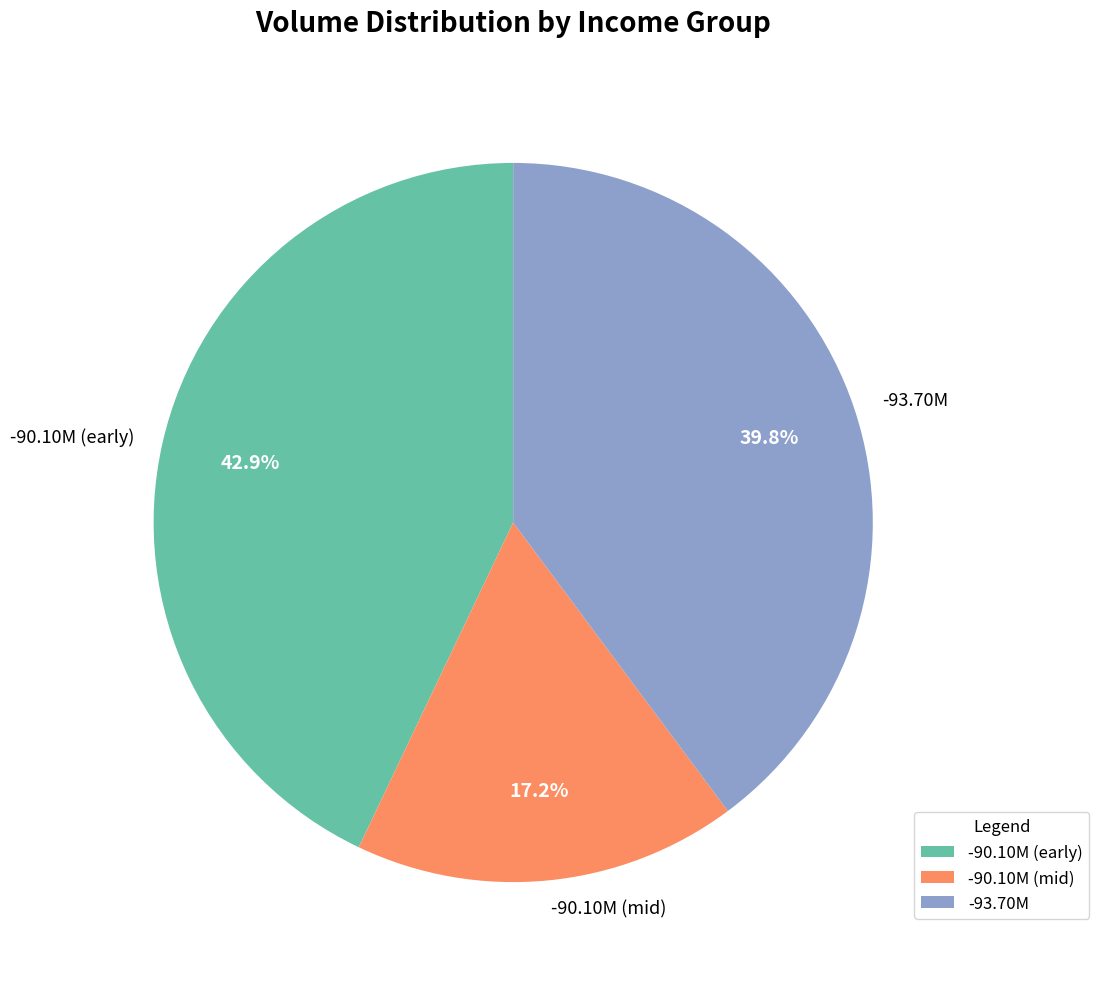

What is the ratio of the value at -90.10M (mid) to the value at -93.70M?

0.4